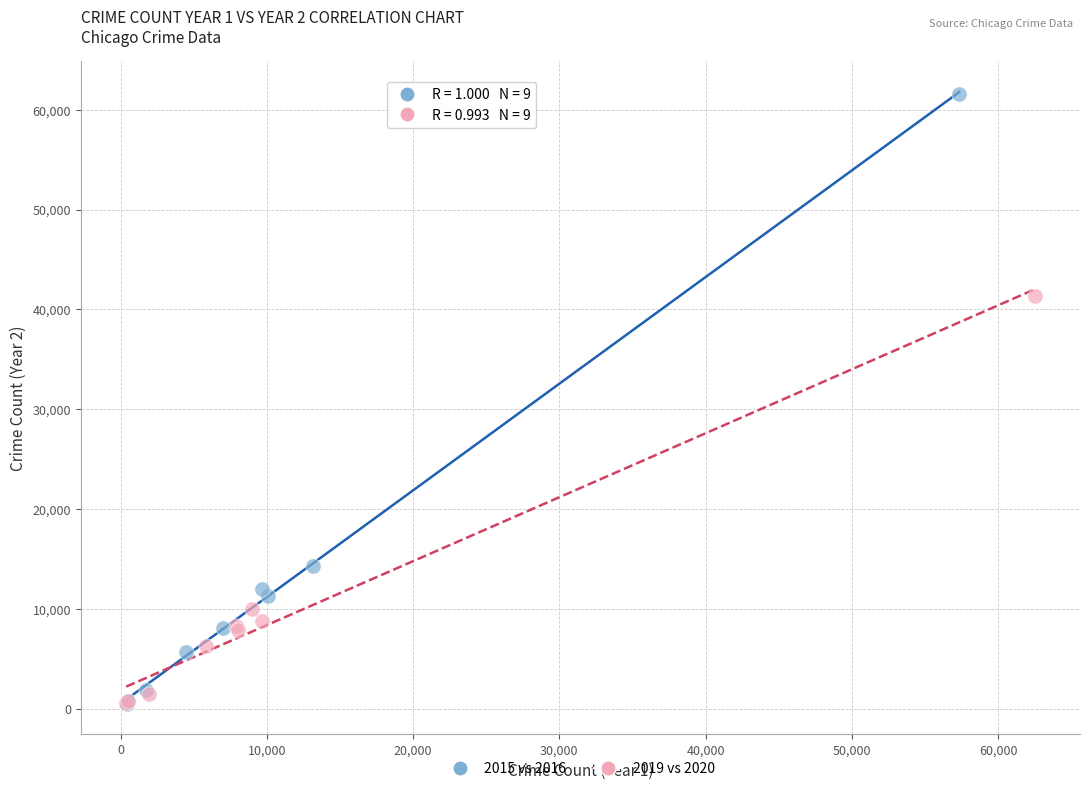

Which series has the largest Y range (max minus min)?

2015 vs 2016